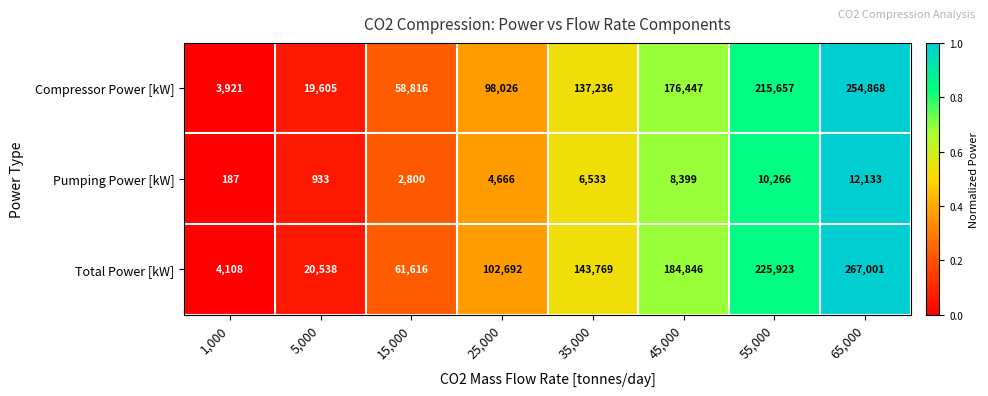

Which series changed the most between 5,000 and 35,000?

Total Power [kW]